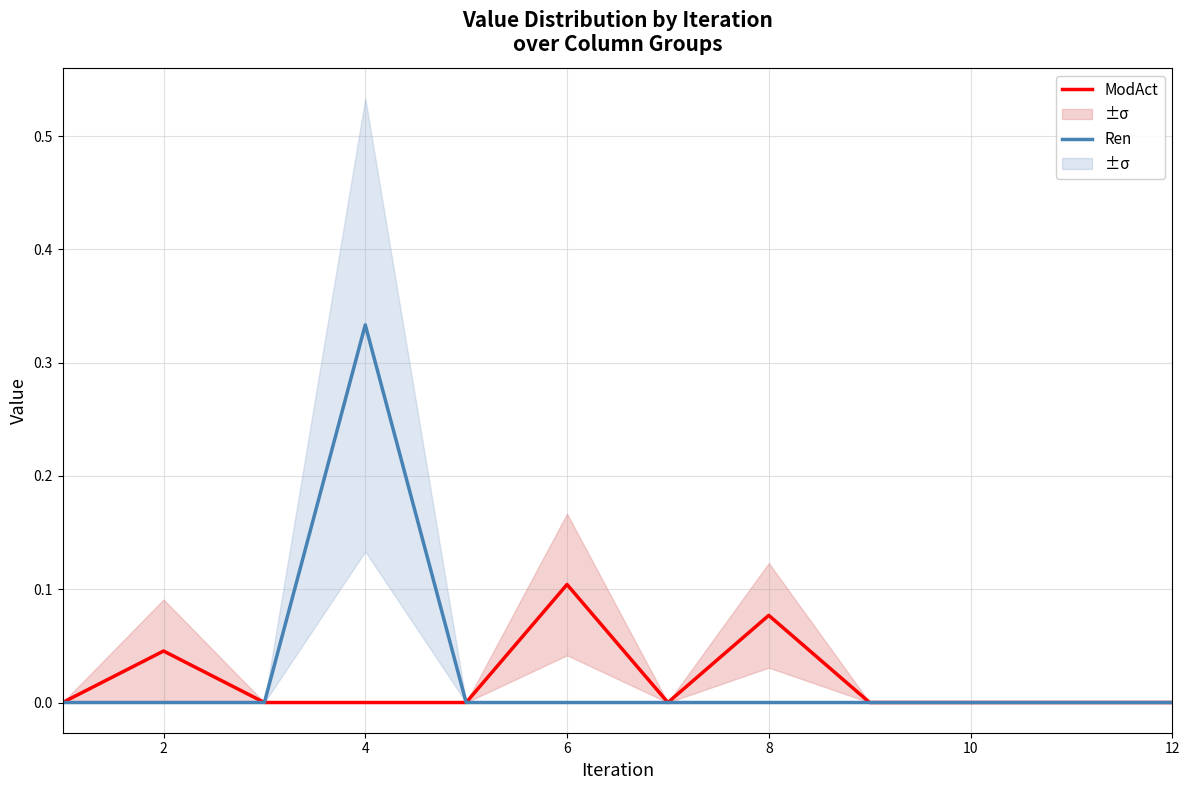

At how many categories does at least one series exceed 0?

4